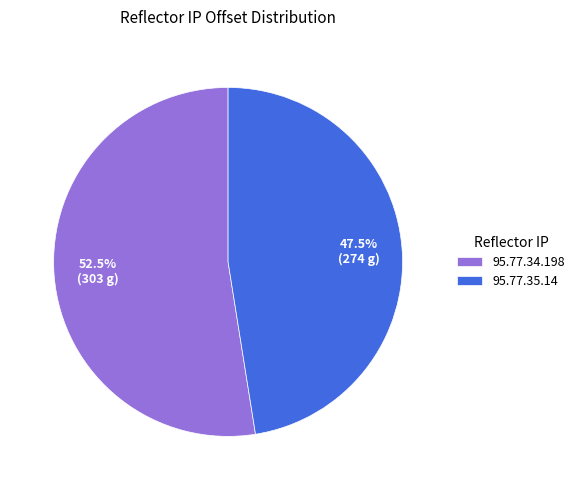

What is the majority slice?

95.77.34.198